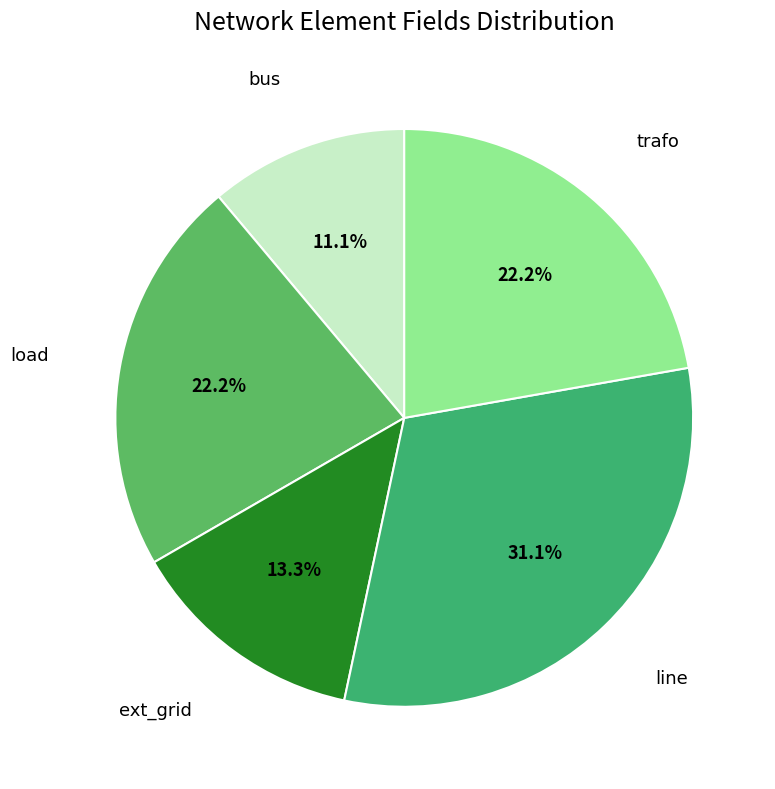

What portion of the pie excludes trafo?

77.8%